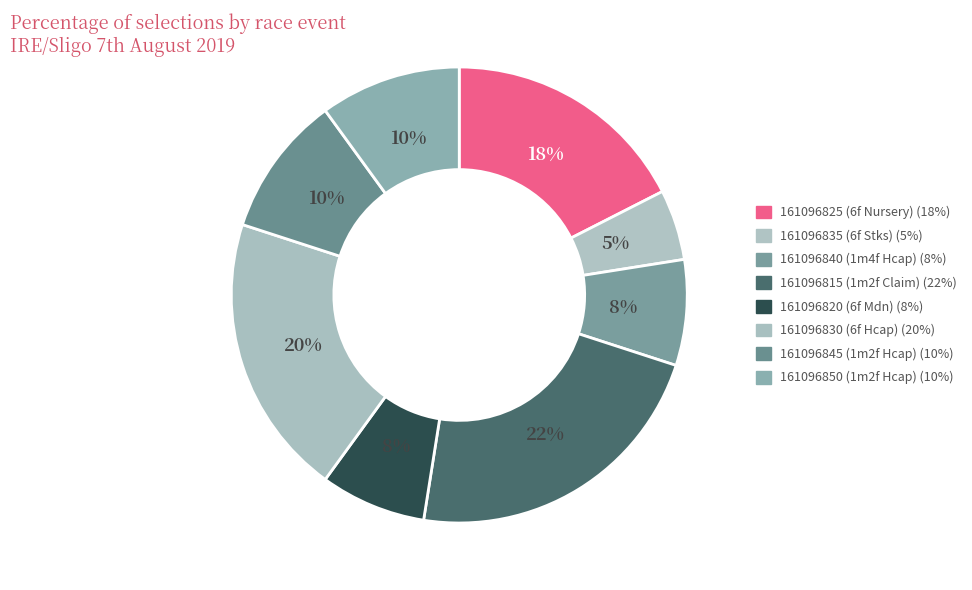

Between 161096850 (1m2f Hcap) and 161096830 (6f Hcap), which is larger?

161096830 (6f Hcap)